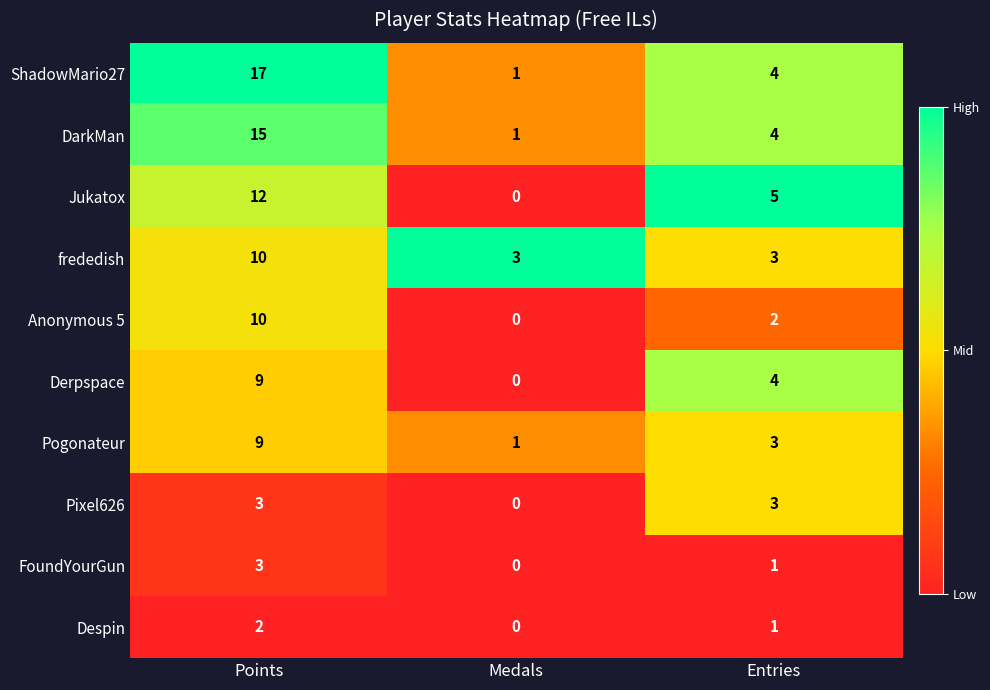

Count the number of categories in the chart.

3